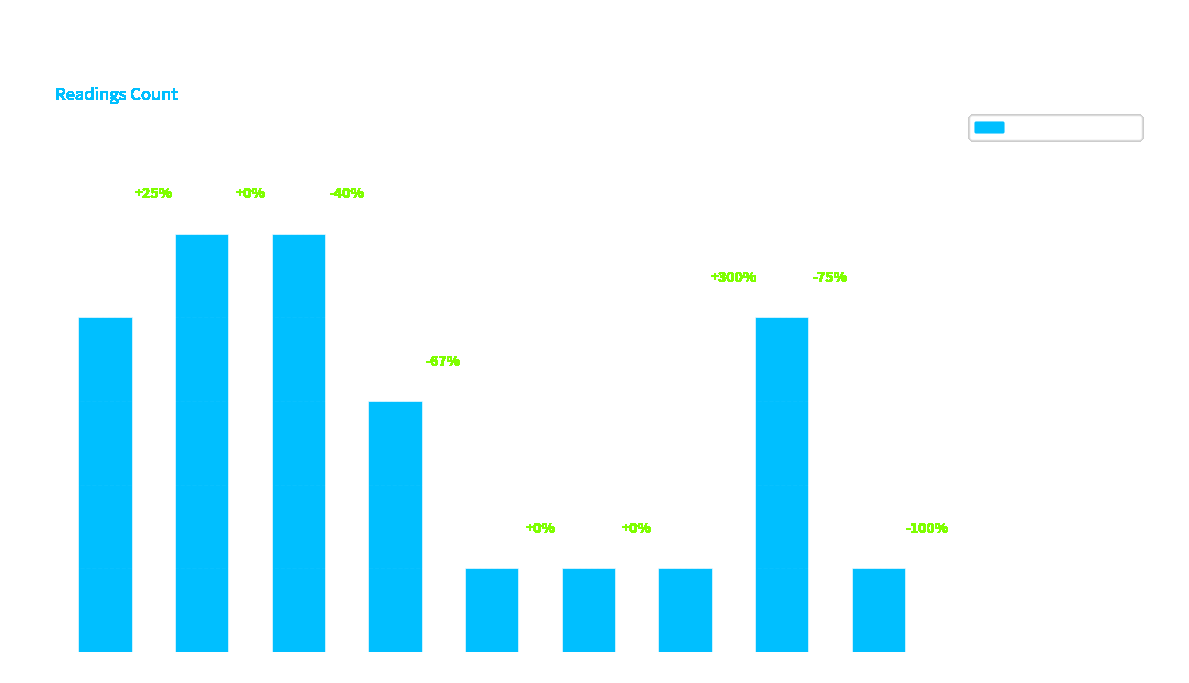

What is the greatest value displayed?

5